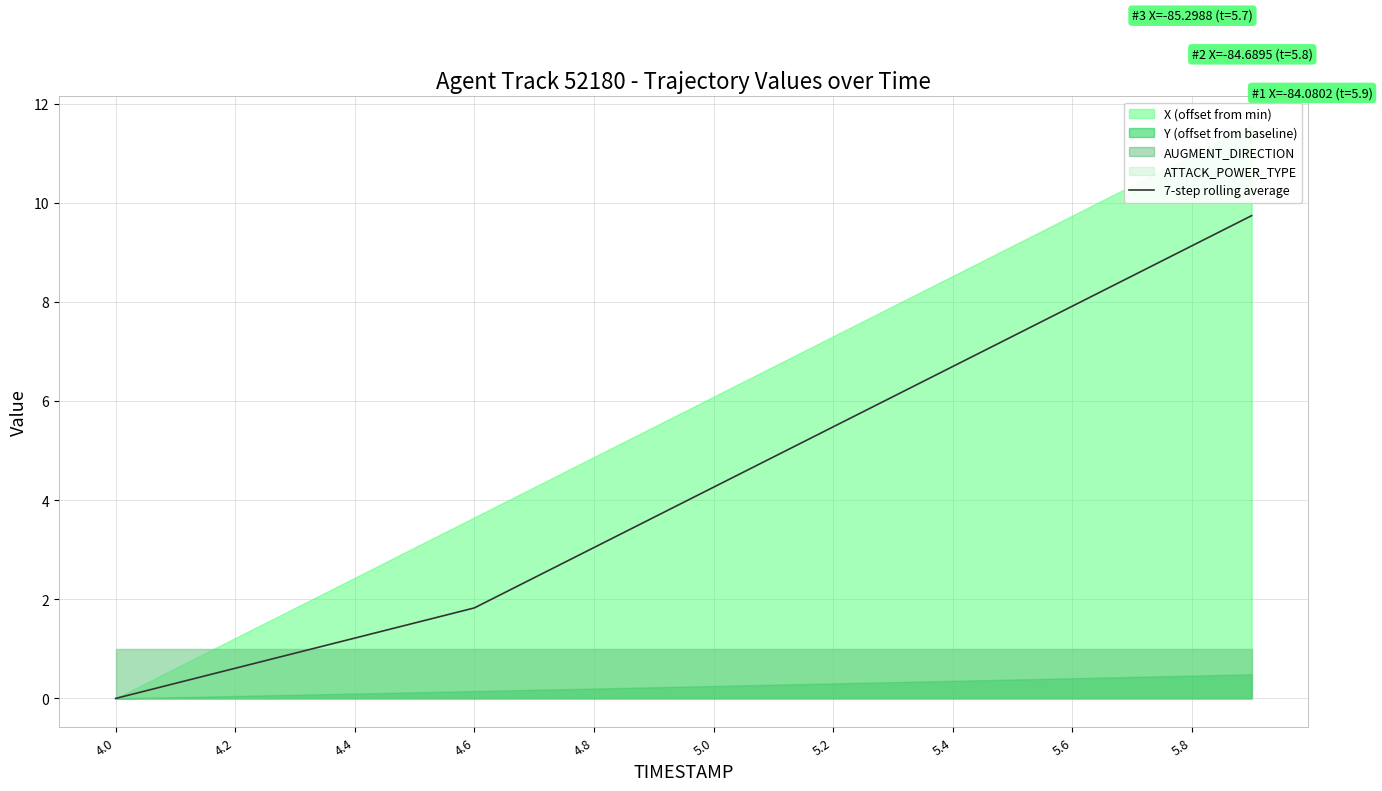

The 7-step rolling average series shows 1.0 at 4.6. True or false?

False